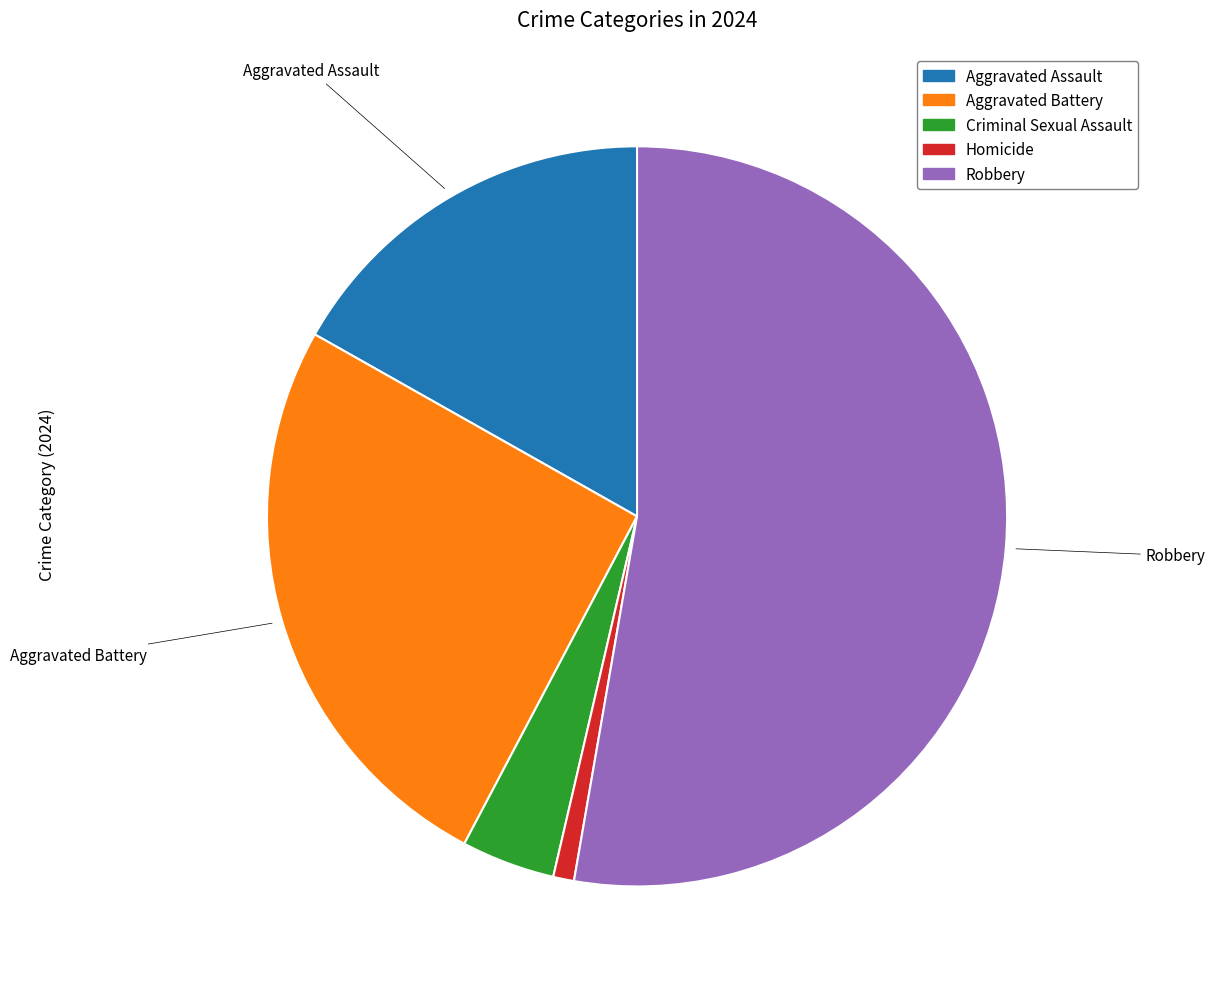

Between Robbery and Homicide, which is larger?

Robbery